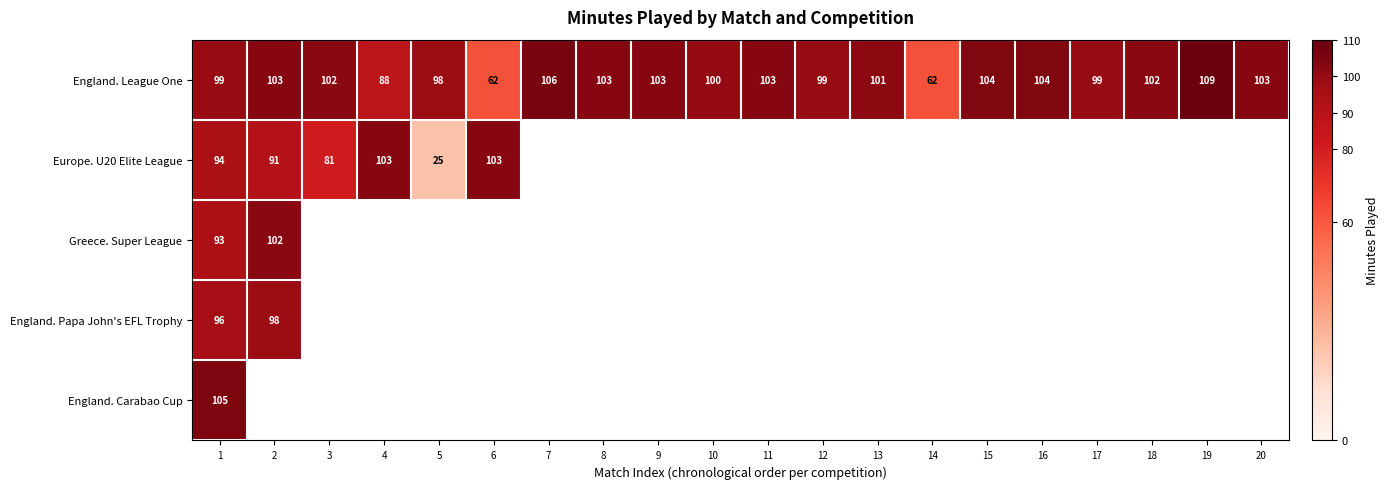

What is the average value of the England. League One series?

98